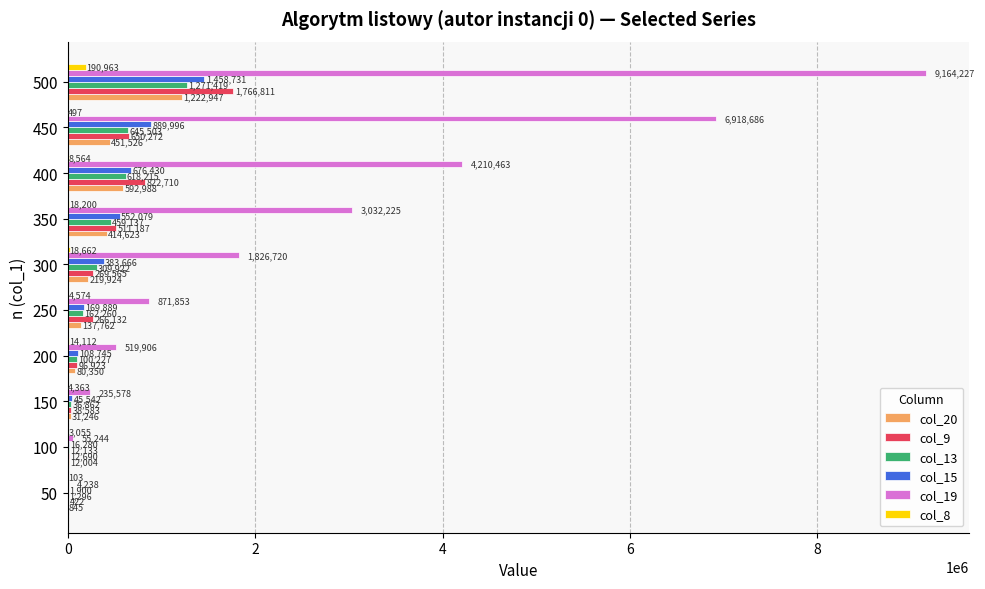

What is the approximate value of col_13 at 300, to the nearest 50?

309900